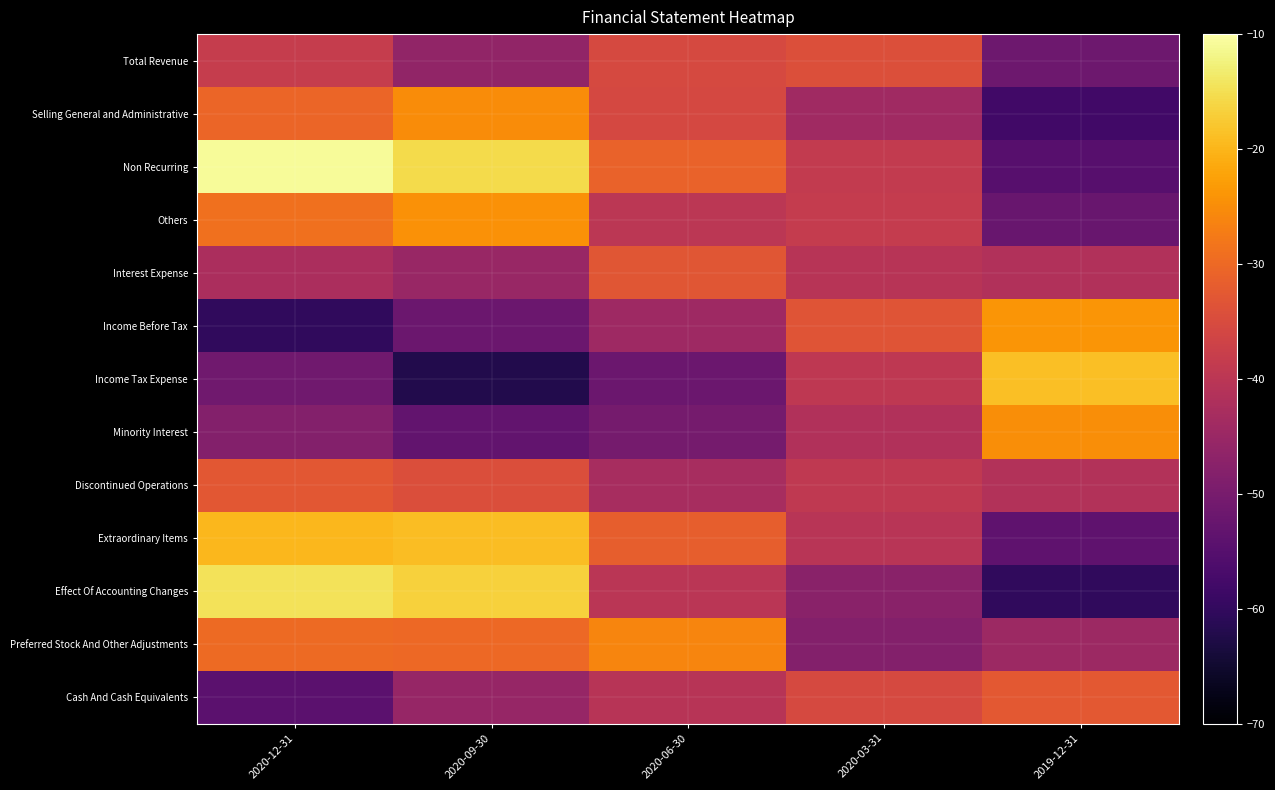

Which has a higher value, 2020-09-30 or 2020-06-30?

2020-06-30